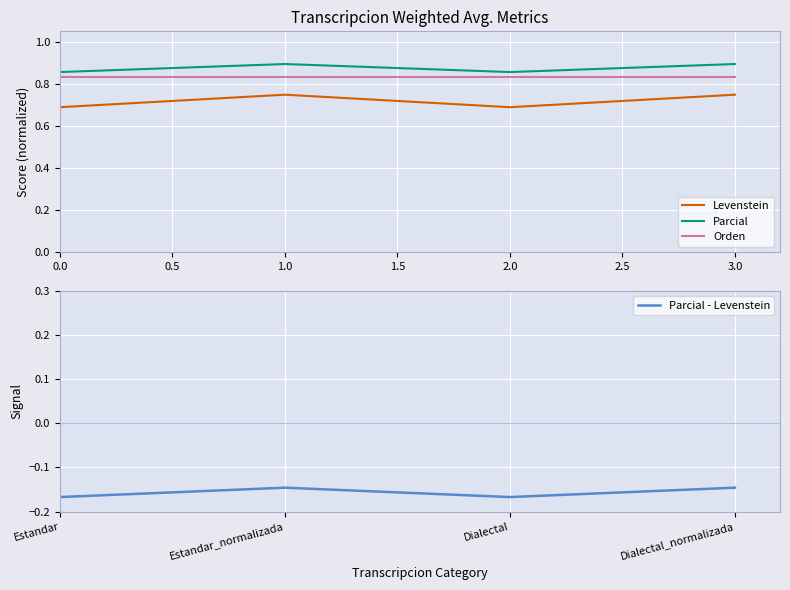

Is it true that Levenstein equals 0.2 at 0.0?

False